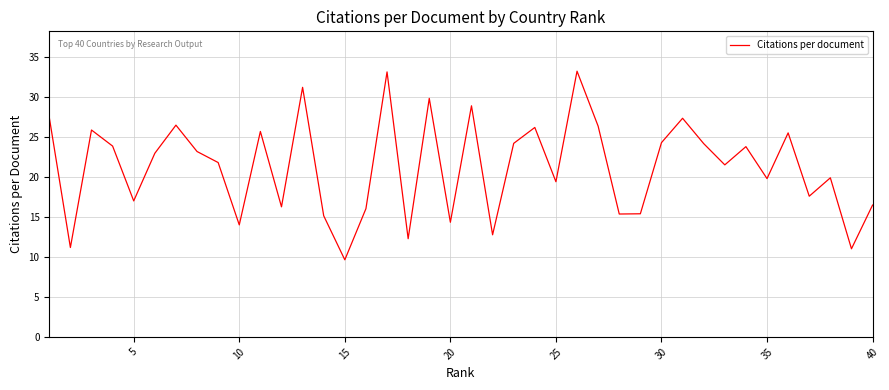

What is the average value?

21.3